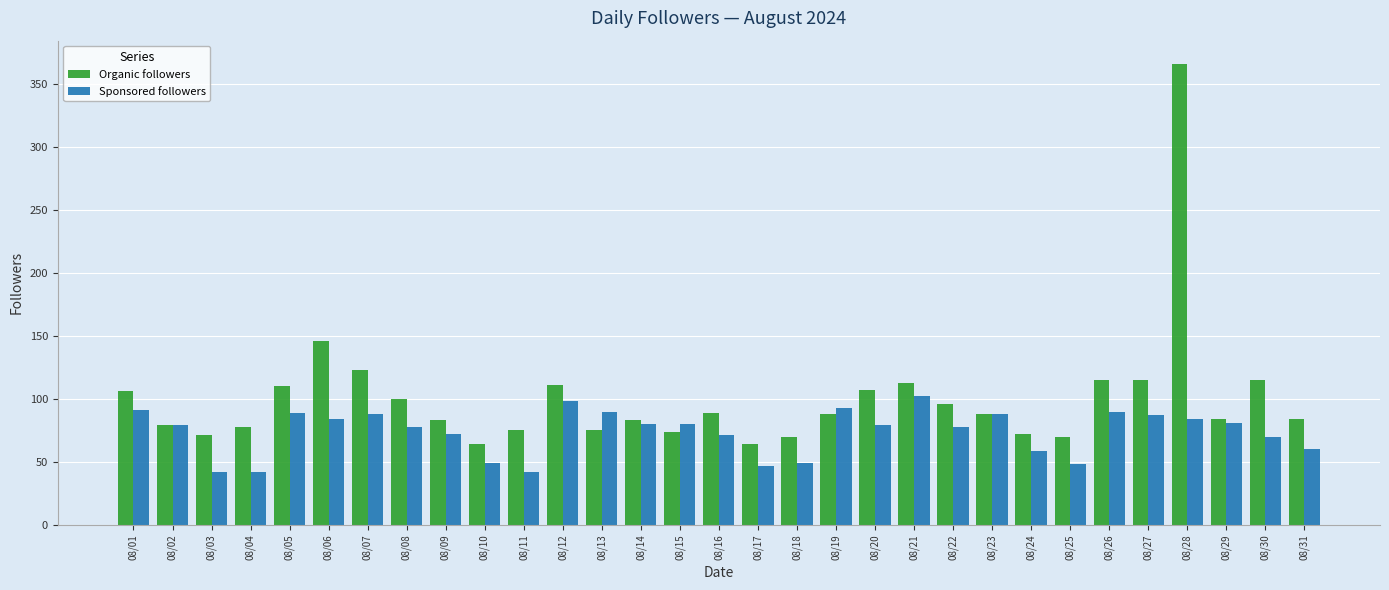

At how many categories does at least one series exceed 167?

1